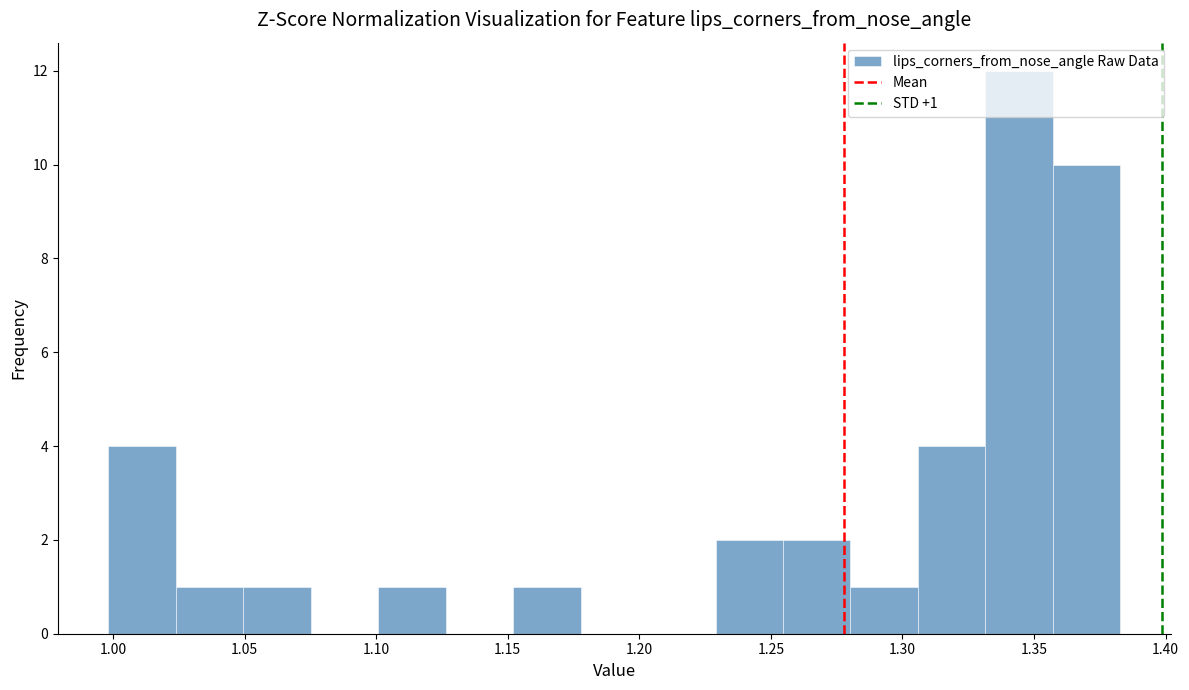

Over which range of the x-axis is the bar tallest?

1.330 to 1.355